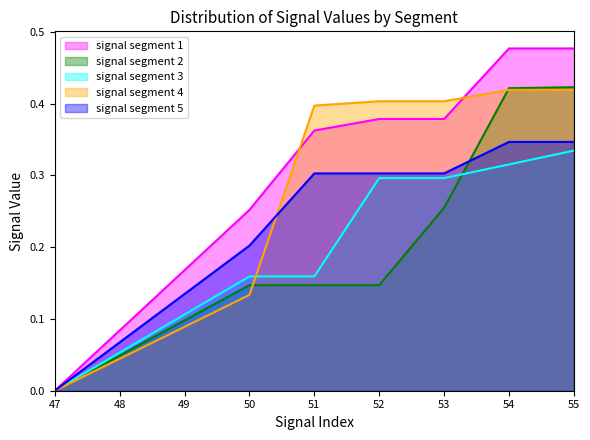

True or false: signal segment 5 and signal segment 1 intersect in this chart.

False